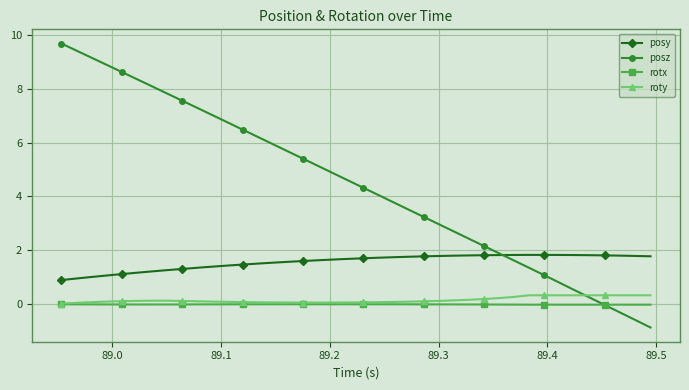

How many lines are shown in the chart?

4